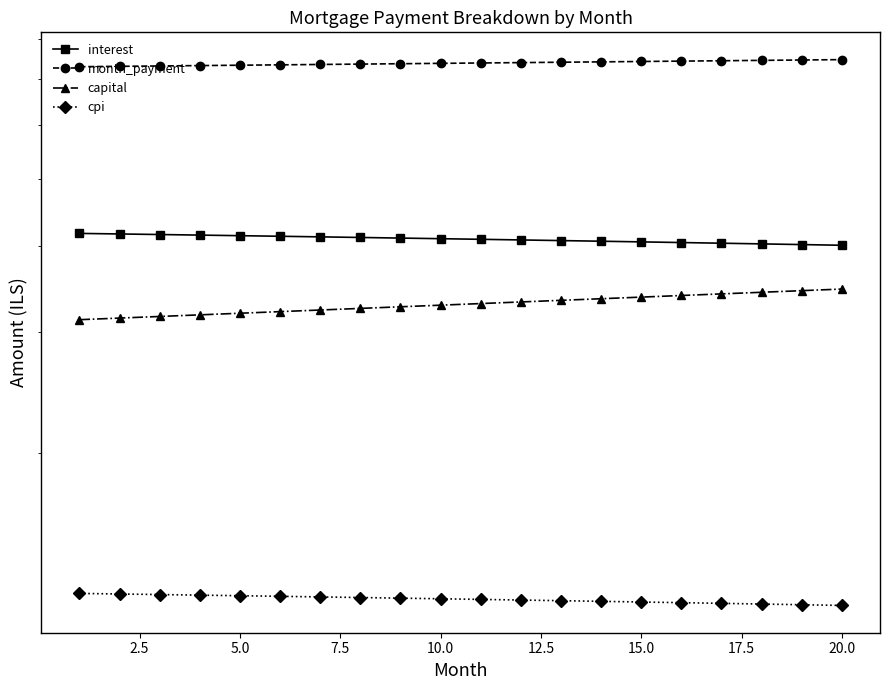

True or false: capital has more than 0 interior local peaks.

False